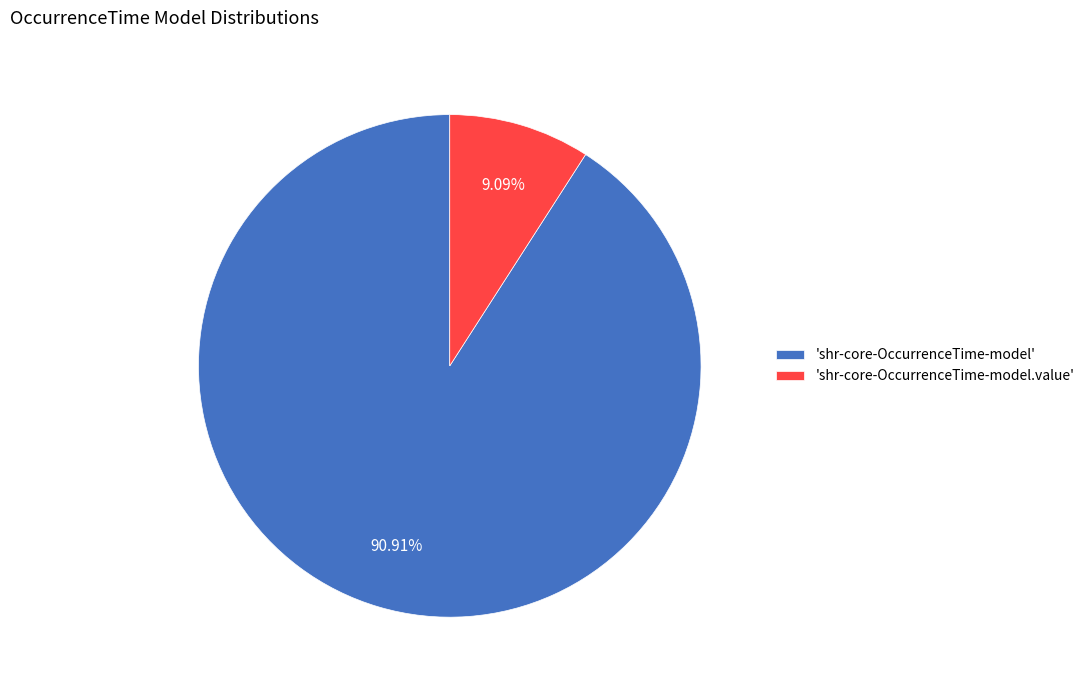

Combined, do 'shr-core-OccurrenceTime-model.value' and 'shr-core-OccurrenceTime-model' account for over 50%?

Yes